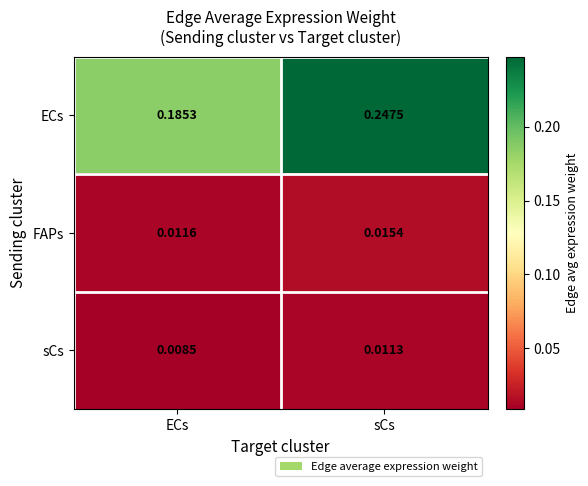

At how many categories does at least one series exceed 0?

2